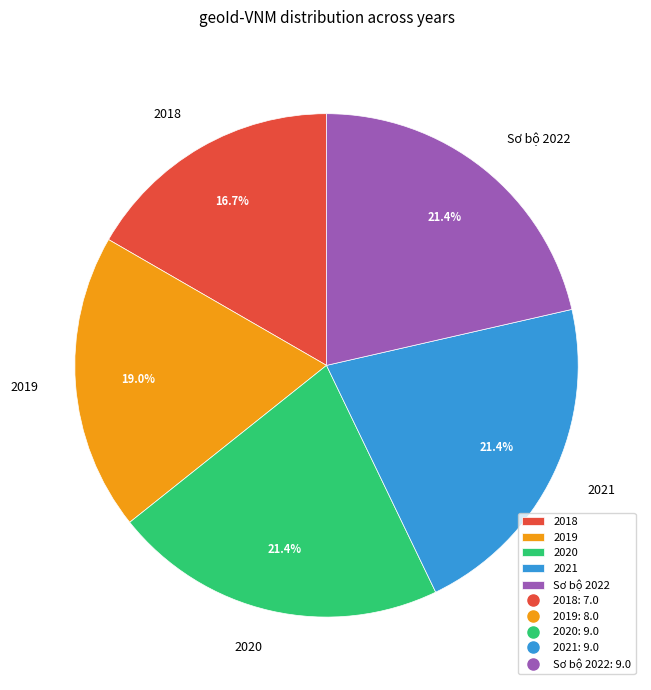

To the nearest percent, what is the average slice percentage?

20%